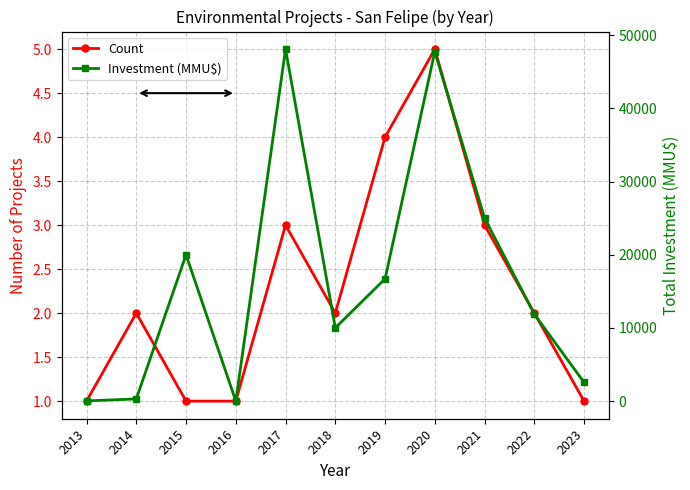

Which has a higher value, 2016 or 2019?

2019